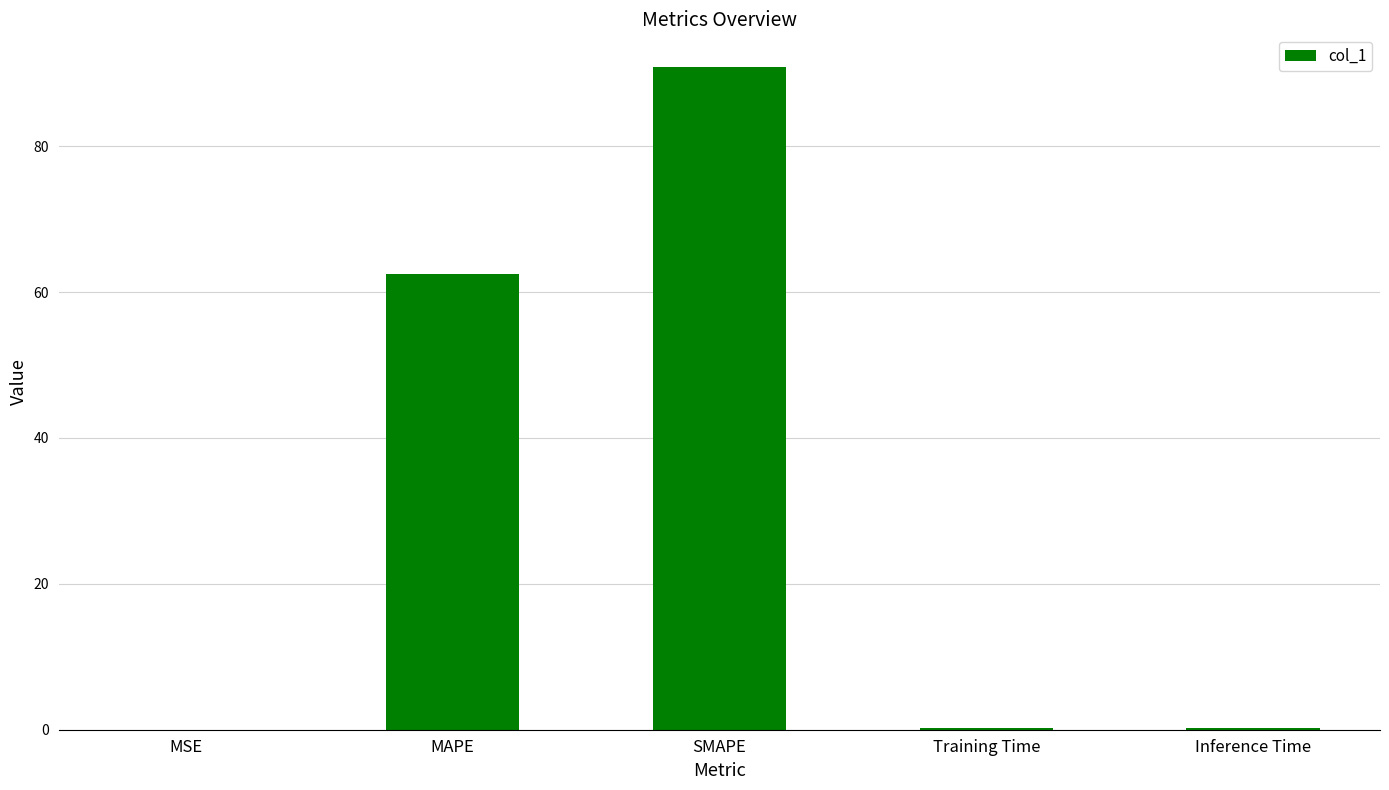

Which label corresponds to the largest value in the chart?

SMAPE